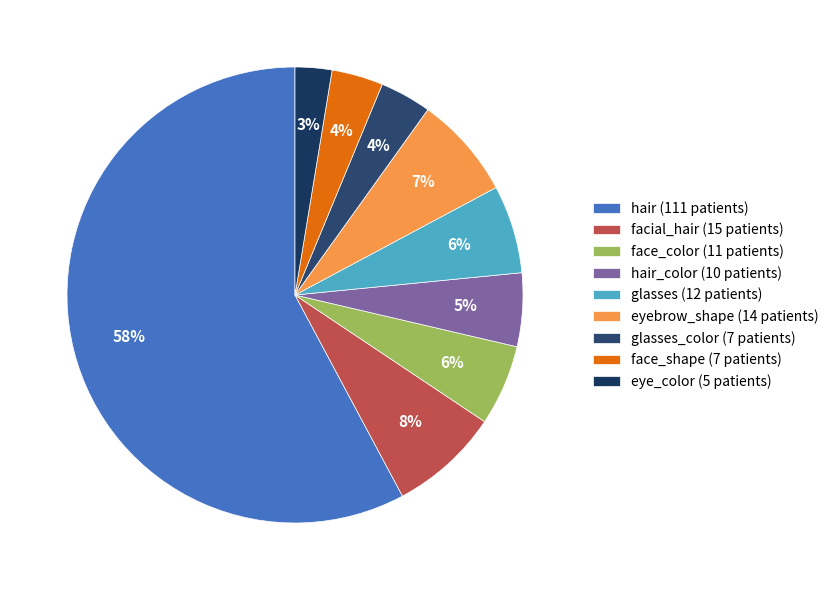

How many slices are in this pie chart?

9